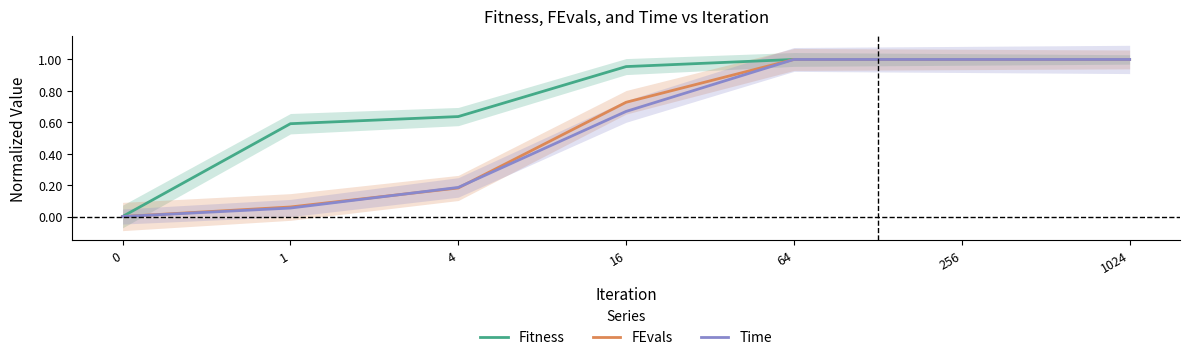

How many distinct data groups are displayed?

3